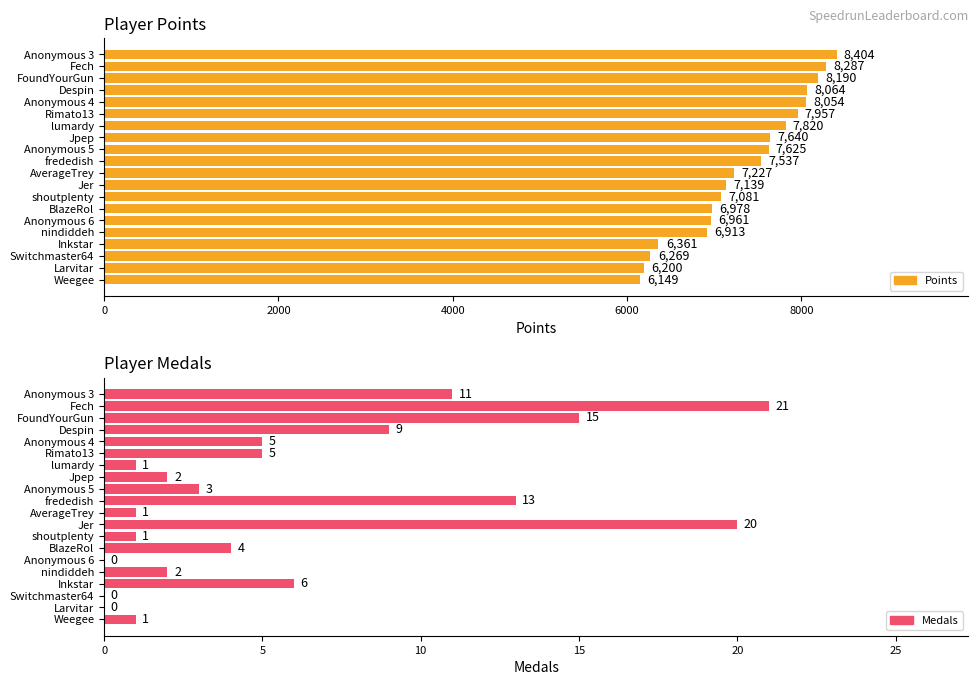

How many positive values does the Medals series have?

17